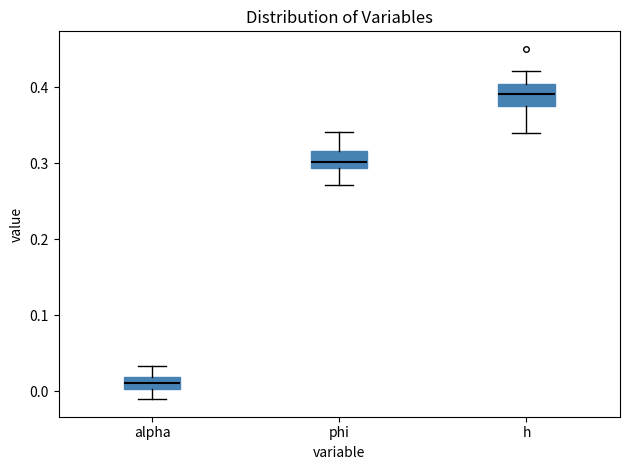

Reading left to right, transcribe this box plot: for each box, give where its median line is, the range the box spans, and where its two whiskers end, as read against the y-axis. The values are not printed on the chart, so give them approximately, as read against the axis.

alpha: median 0.01, box 0.00 to 0.02, whiskers -0.01 to 0.03
phi: median 0.30, box 0.29 to 0.32, whiskers 0.27 to 0.34
h: median 0.39, box 0.38 to 0.40, whiskers 0.34 to 0.42